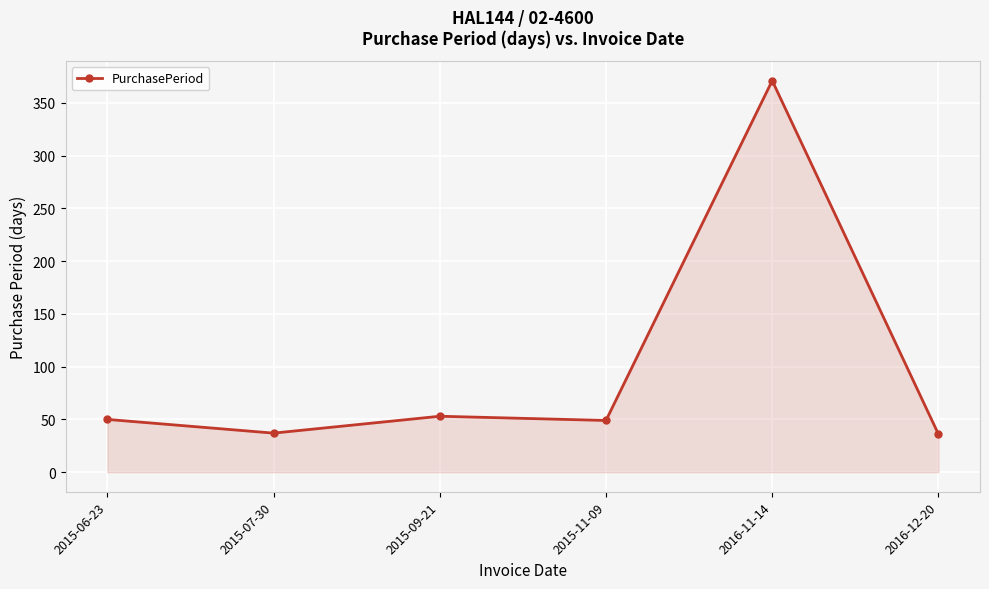

What is the change in value from 2015-07-30 to 2015-11-09?

+12